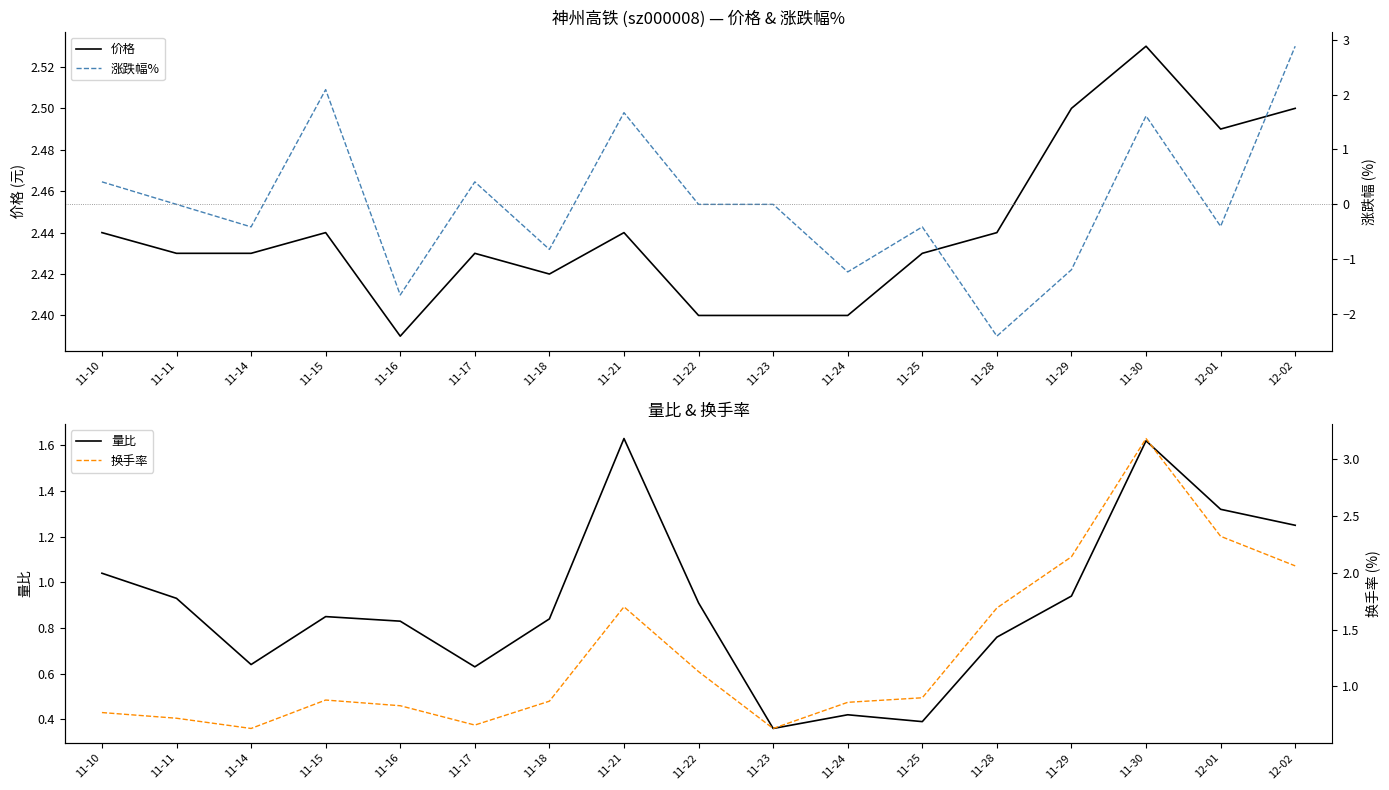

What is the smallest value displayed?

-2.4